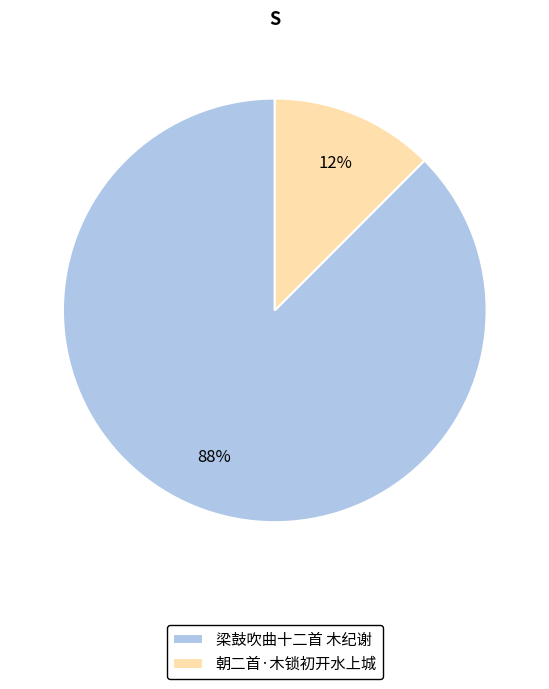

Is it true that 朝二首·木锁初开水上城 is 12% of the pie?

True